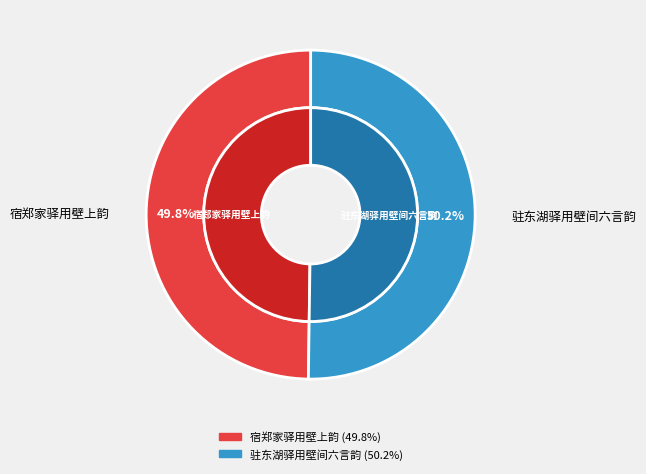

Combined, what portion of the pie is 驻东湖驿用壁间六言韵 and 宿郑家驿用壁上韵?

100.0%